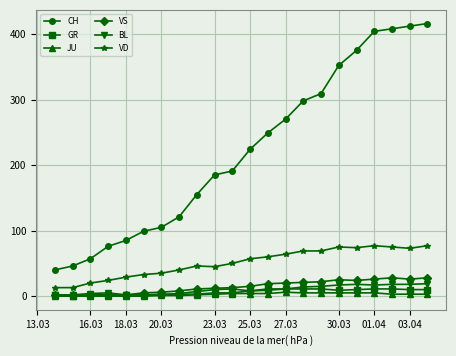

What is the maximum value shown in the chart?

416